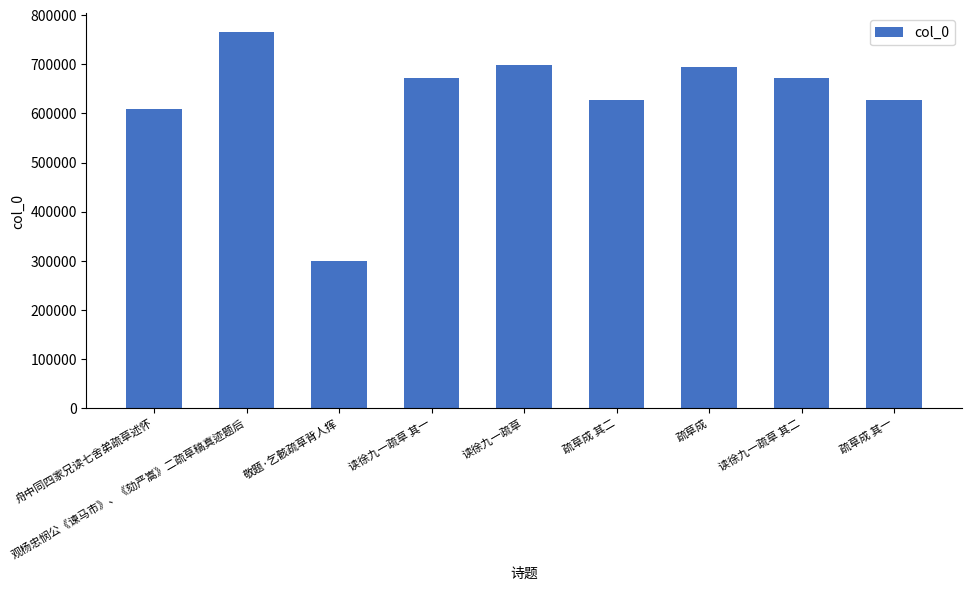

How many bars are there in total?

9